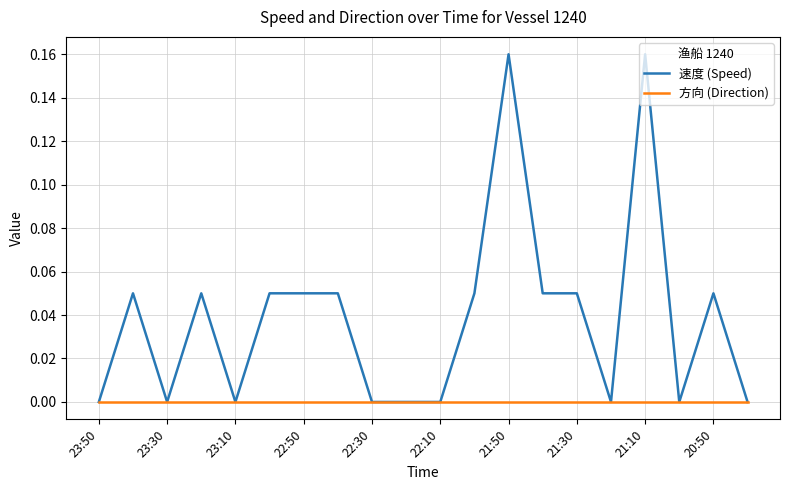

Which series has the largest total across all categories?

速度 (Speed)